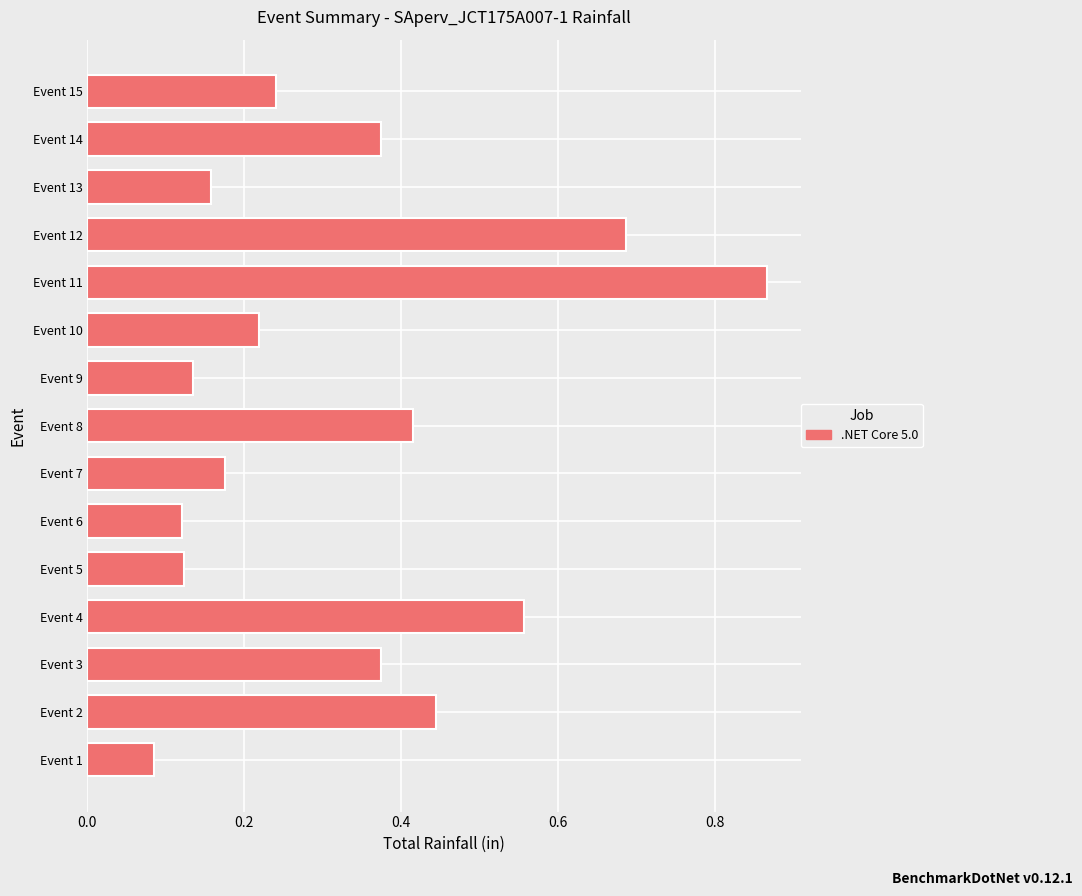

What is the change in value from Event 4 to Event 6?

-0.4